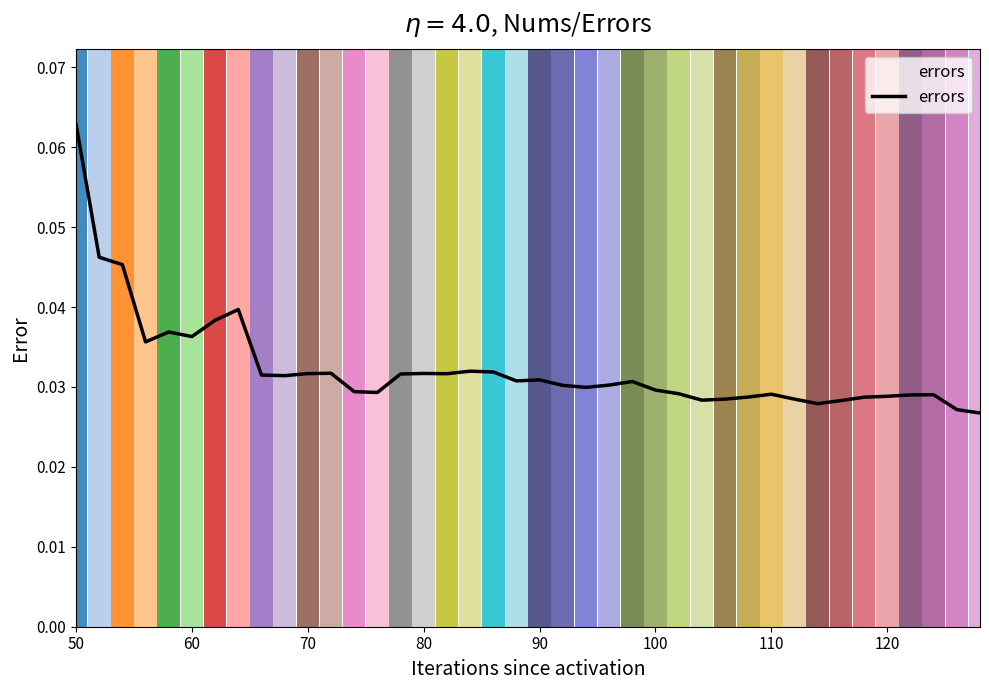

Is this an area chart (filled region under the line)?

No